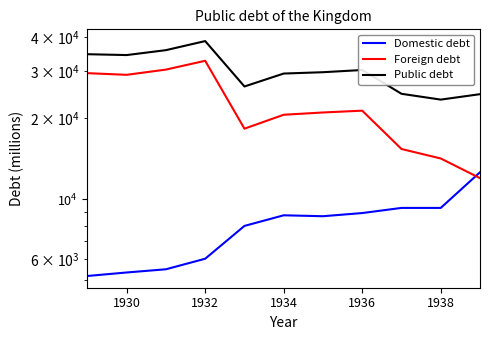

Rank the series by their average value, from lowest to highest.

Domestic debt, Foreign debt, Public debt